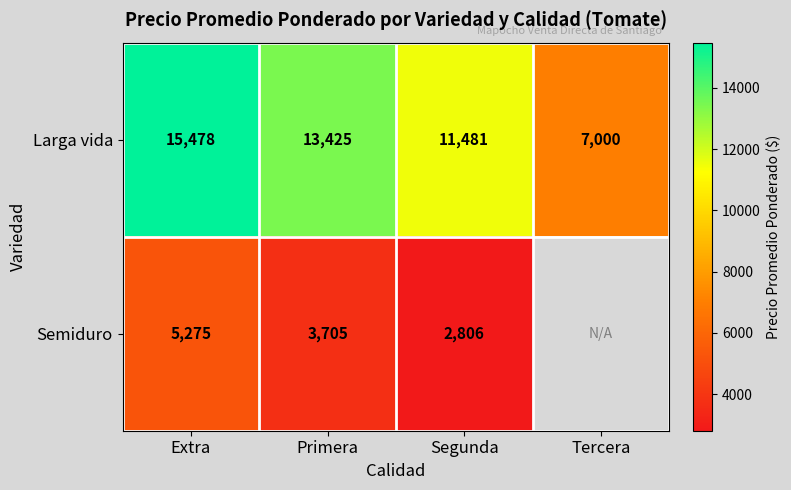

What is the sum of the Larga vida values at Primera and Extra?

28903